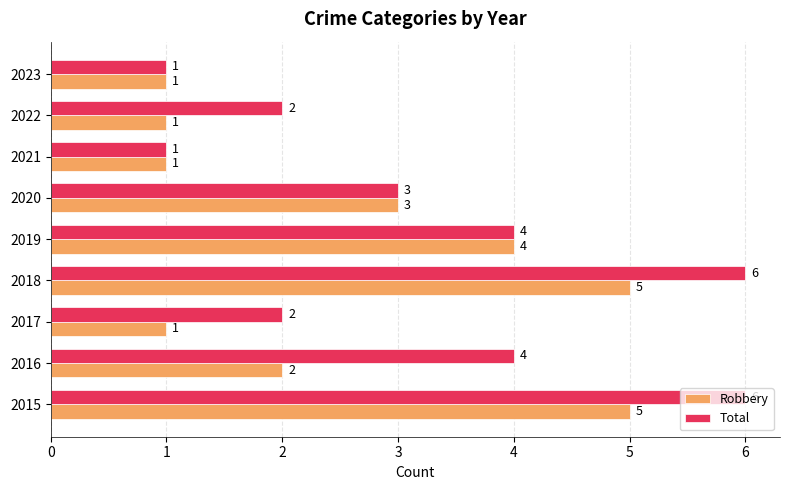

Which series has the widest spread of values?

Total